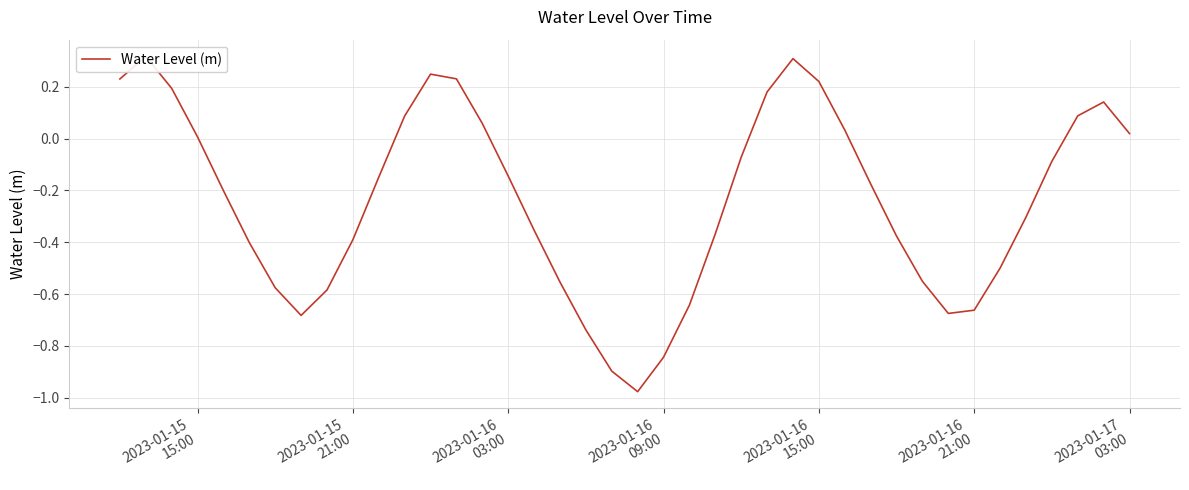

Count the number of values greater than 0.

15